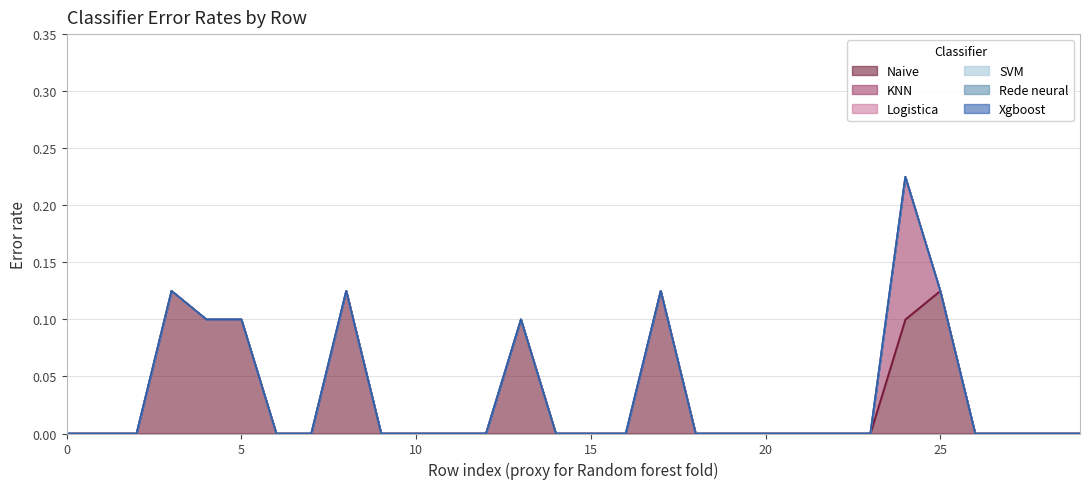

Reading left to right, what are all the values shown in this chart?

Naive: 0.0	0.0	0.0	0.1	0.1	0.1	0.0	0.0	0.1	0.0	0.0	0.0	0.0	0.1	0.0	0.0	0.0	0.1	0.0	0.0	0.0	0.0	0.0	0.0	0.1	0.1	0.0	0.0	0.0	0.0
KNN: 0.0	0.0	0.0	0.0	0.0	0.0	0.0	0.0	0.0	0.0	0.0	0.0	0.0	0.0	0.0	0.0	0.0	0.0	0.0	0.0	0.0	0.0	0.0	0.0	0.1	0.0	0.0	0.0	0.0	0.0
Logistica: 0.0	0.0	0.0	0.0	0.0	0.0	0.0	0.0	0.0	0.0	0.0	0.0	0.0	0.0	0.0	0.0	0.0	0.0	0.0	0.0	0.0	0.0	0.0	0.0	0.0	0.0	0.0	0.0	0.0	0.0
SVM: 0.0	0.0	0.0	0.0	0.0	0.0	0.0	0.0	0.0	0.0	0.0	0.0	0.0	0.0	0.0	0.0	0.0	0.0	0.0	0.0	0.0	0.0	0.0	0.0	0.0	0.0	0.0	0.0	0.0	0.0
Rede neural: 0.0	0.0	0.0	0.0	0.0	0.0	0.0	0.0	0.0	0.0	0.0	0.0	0.0	0.0	0.0	0.0	0.0	0.0	0.0	0.0	0.0	0.0	0.0	0.0	0.0	0.0	0.0	0.0	0.0	0.0
Xgboost: 0.0	0.0	0.0	0.0	0.0	0.0	0.0	0.0	0.0	0.0	0.0	0.0	0.0	0.0	0.0	0.0	0.0	0.0	0.0	0.0	0.0	0.0	0.0	0.0	0.0	0.0	0.0	0.0	0.0	0.0